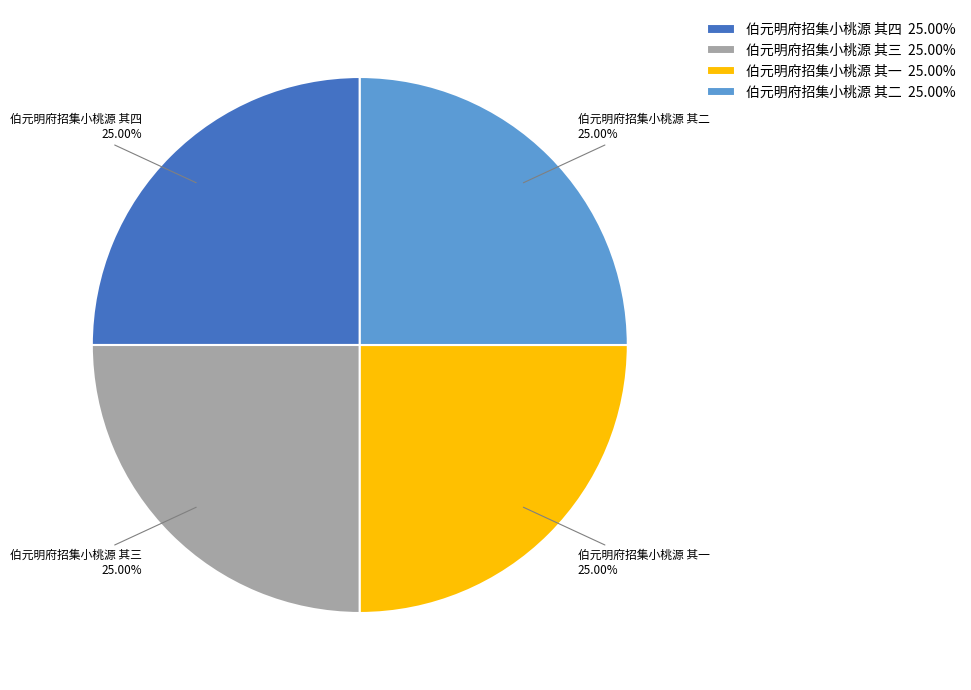

Is there a majority slice in this chart?

No